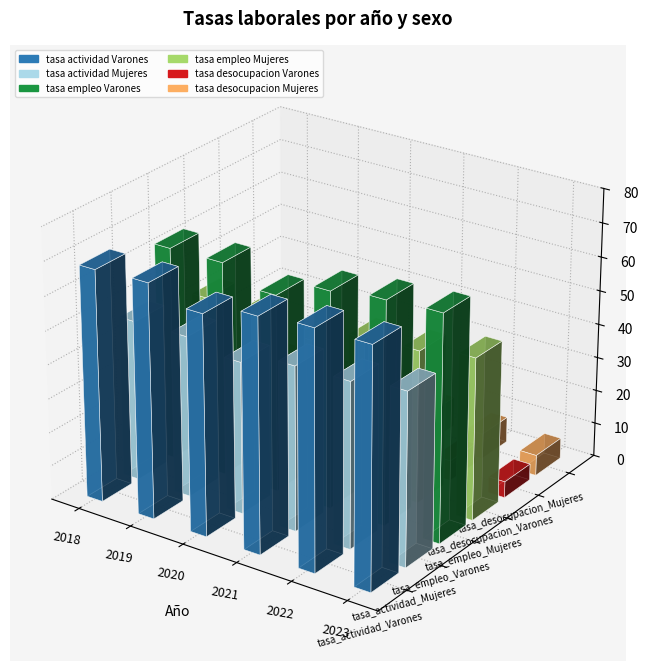

Reading left to right, extract all data points from this chart.

tasa_actividad_Varones: 68.4	69.1	64.9	68.8	70.2	70.3
tasa_actividad_Mujeres: 47.4	47.6	44.9	48.6	49.0	51.1
tasa_empleo_Varones: 63.1	63.3	58.3	64.0	66.0	66.9
tasa_empleo_Mujeres: 42.5	42.7	39.1	44.2	45.3	48.0
tasa_desocupacion_Varones: 7.8	8.4	10.2	7.0	6.0	4.8
tasa_desocupacion_Mujeres: 10.4	10.4	12.9	9.0	7.6	6.1